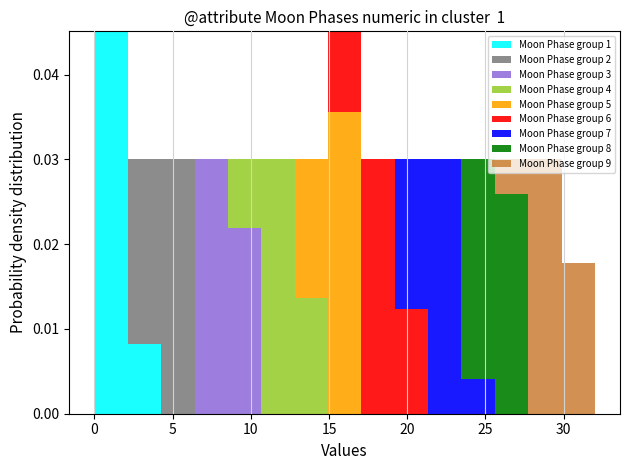

What is the total height of the stacked bar covering 21.5 to 23.5 on the x-axis? Neither the bar edges nor the heights are printed on the chart, so give them approximately, as read against the axes.

0.030